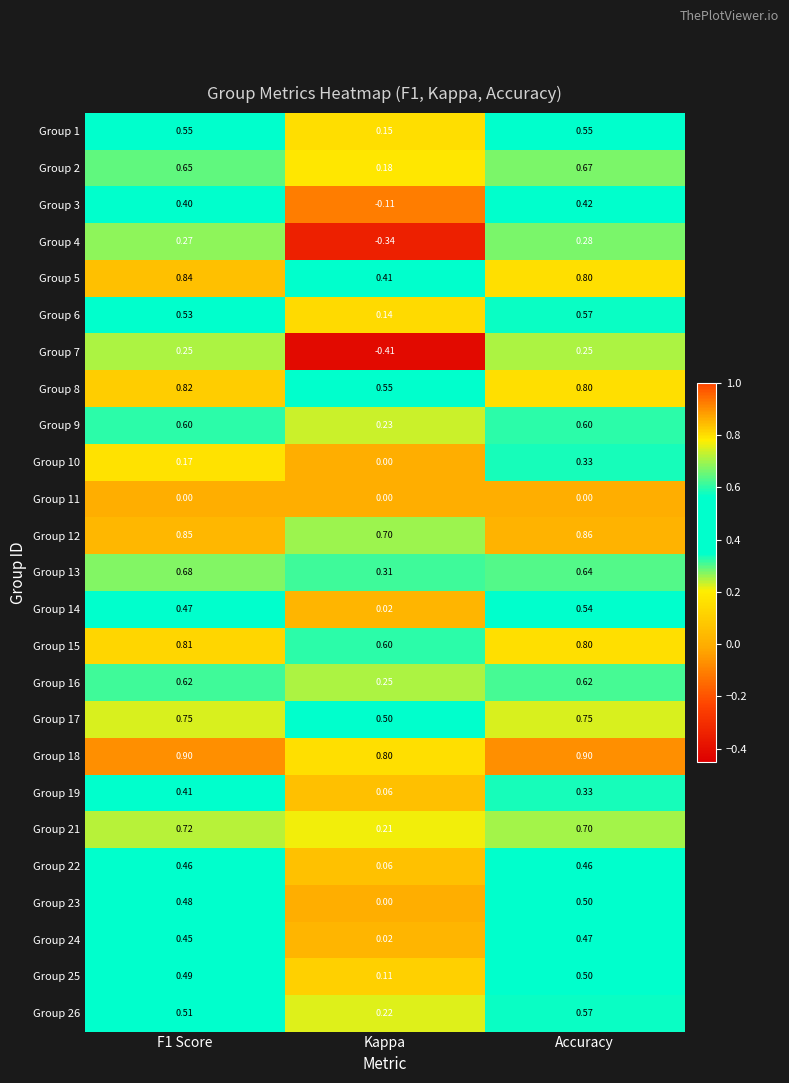

Is the value of Group 7 at Kappa greater than the value of Group 5 at Accuracy?

No